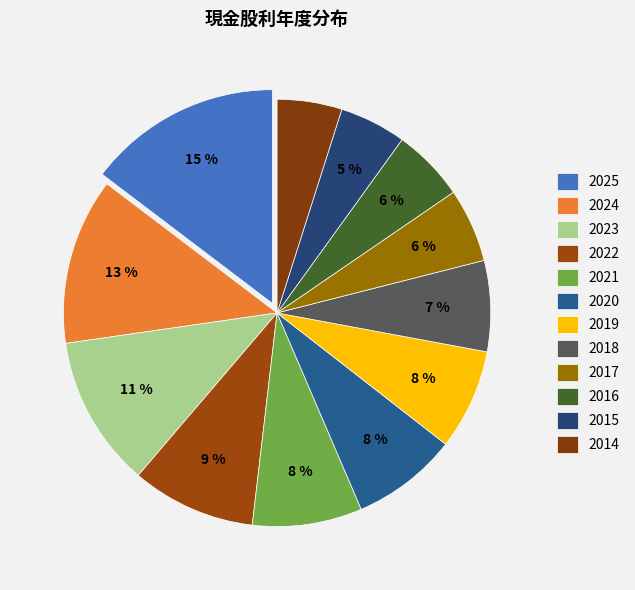

How many segments does this pie chart have?

12